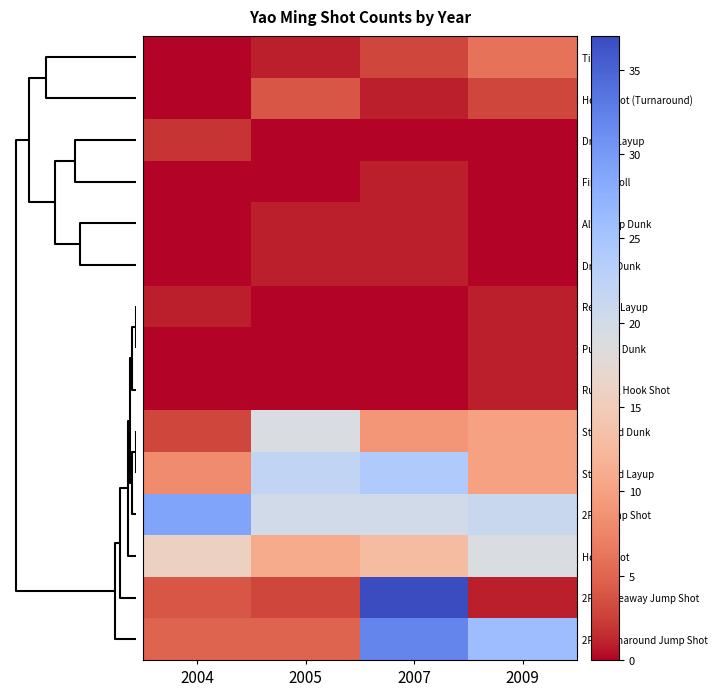

At how many categories does at least one series exceed 35?

1